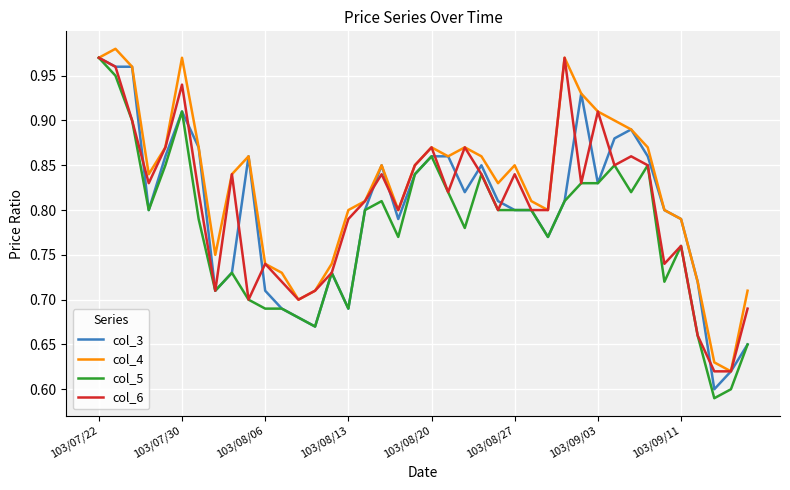

Which series has the largest total across all categories?

col_4